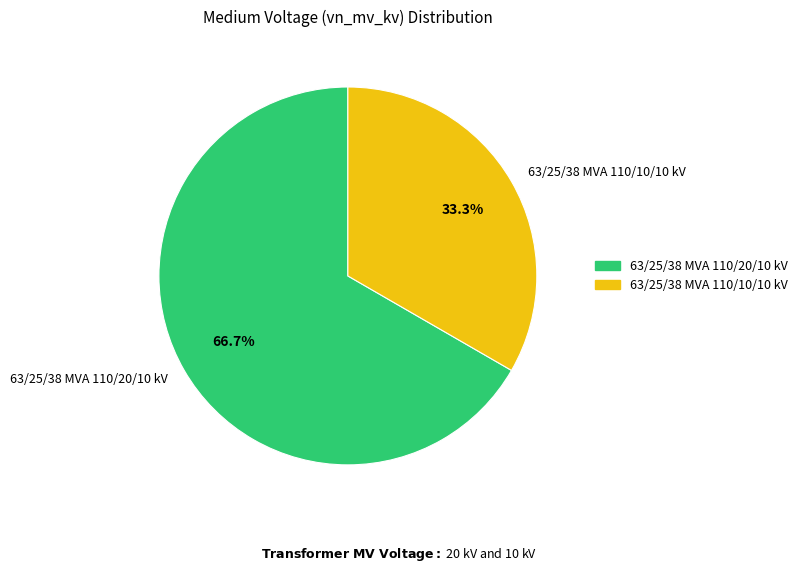

The 63/25/38 MVA 110/10/10 kV slice represents 46% of the pie. True or false?

False